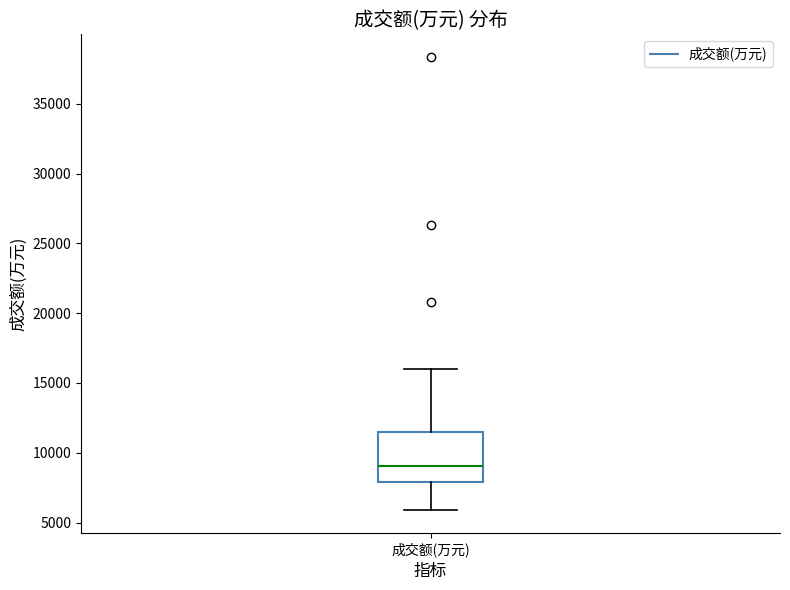

Transcribe this box plot: give where the median line is, the range the box spans, and where the two whiskers end, as read against the y-axis. The values are not printed on the chart, so give them approximately, as read against the axis.

median 9000, box 8000 to 11500, whiskers 6000 to 16000